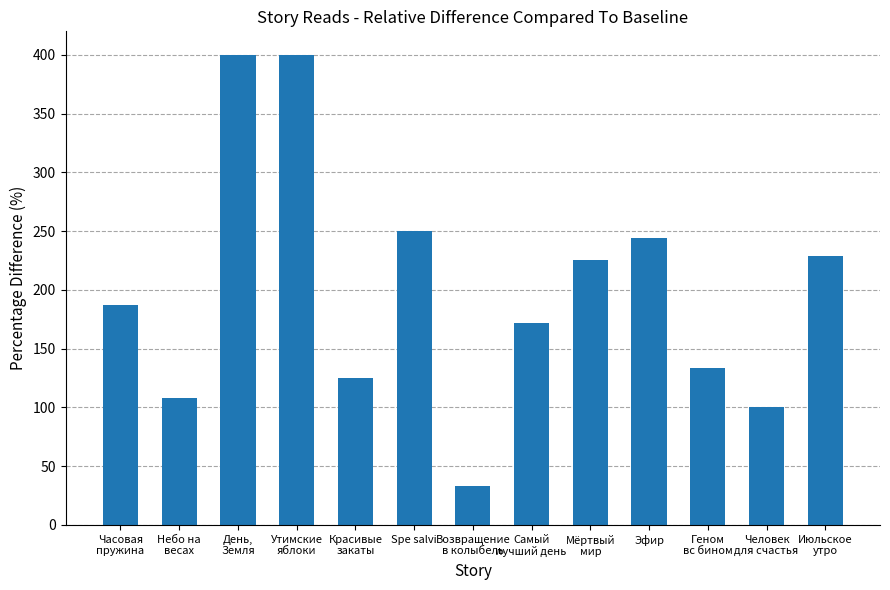

What is the difference between the maximum and minimum values?

366.7